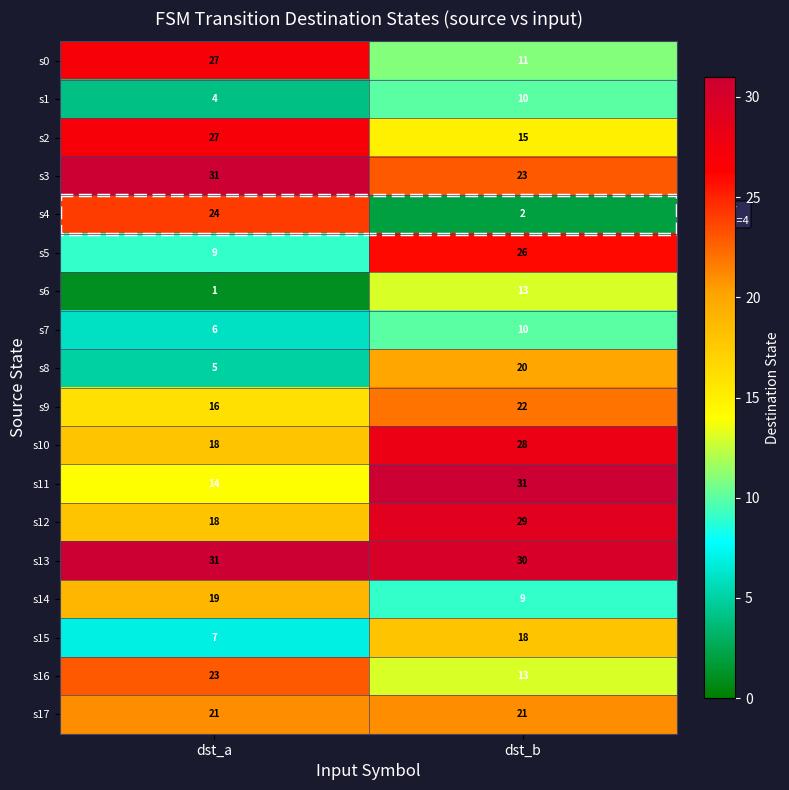

The value of s8 at dst_b is 32. True or false?

False